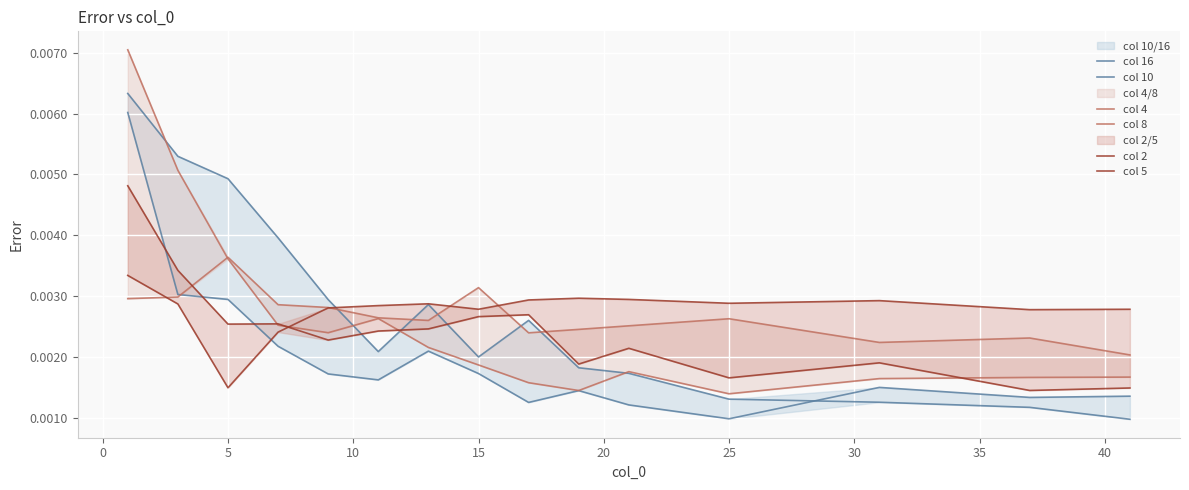

How many series are shown in this chart?

6